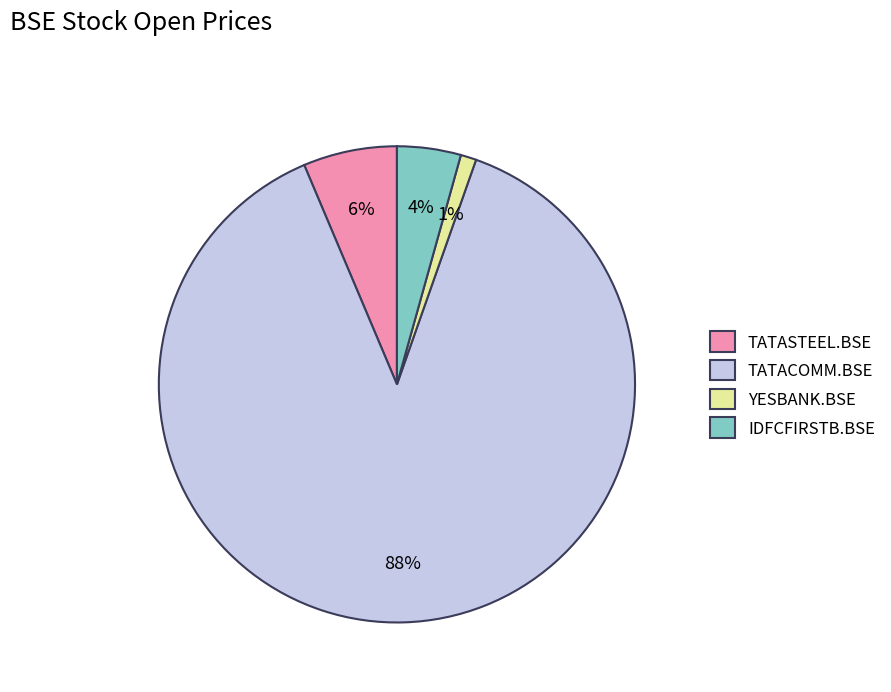

To the nearest percent, what is the average slice percentage?

25%